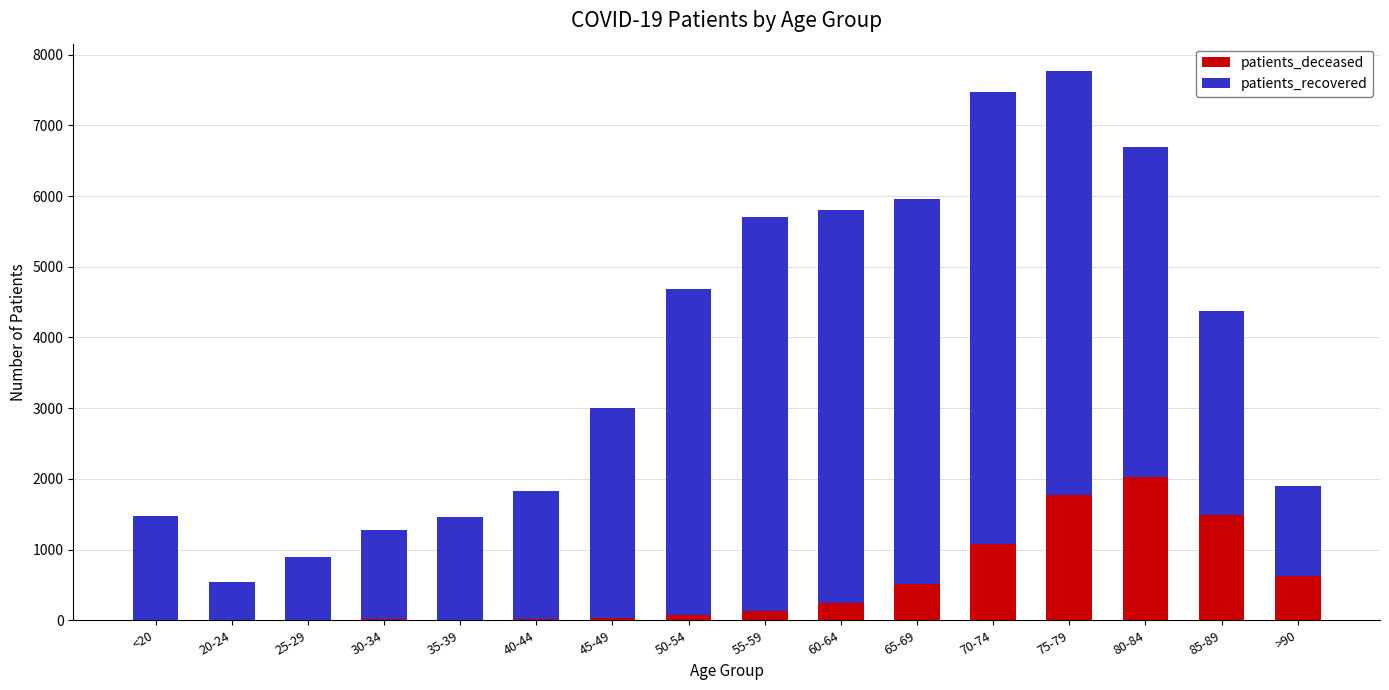

What is the maximum value for patients_deceased?

2028